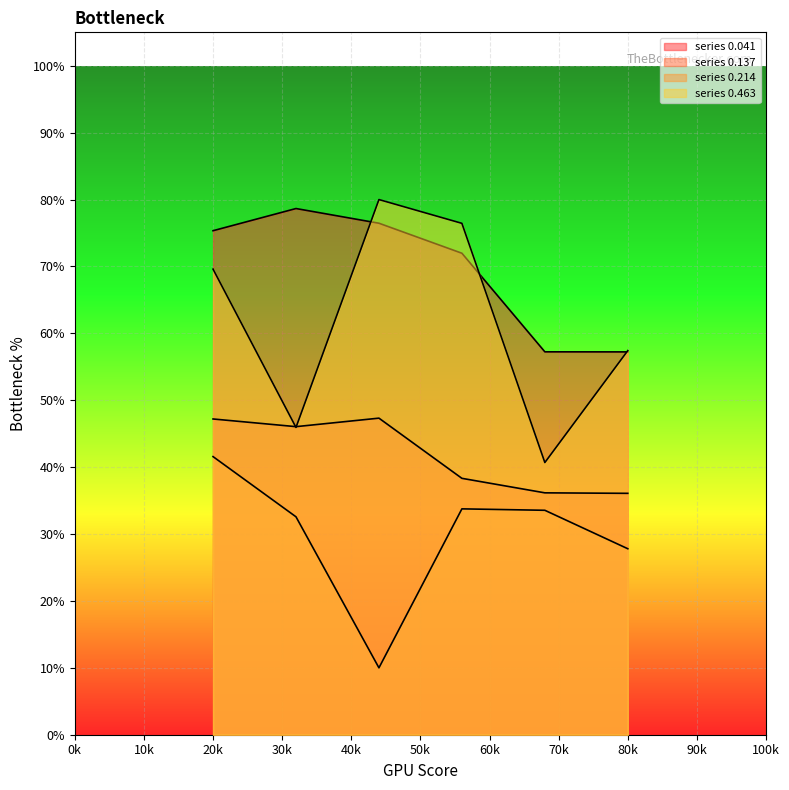

Reading left to right, extract all data points from this chart.

0.041: 0.8	0.8	0.8	0.7	0.6	0.6
0.137: 0.5	0.5	0.5	0.4	0.4	0.4
0.214: 0.4	0.3	0.1	0.3	0.3	0.3
0.463: 0.7	0.5	0.8	0.8	0.4	0.6